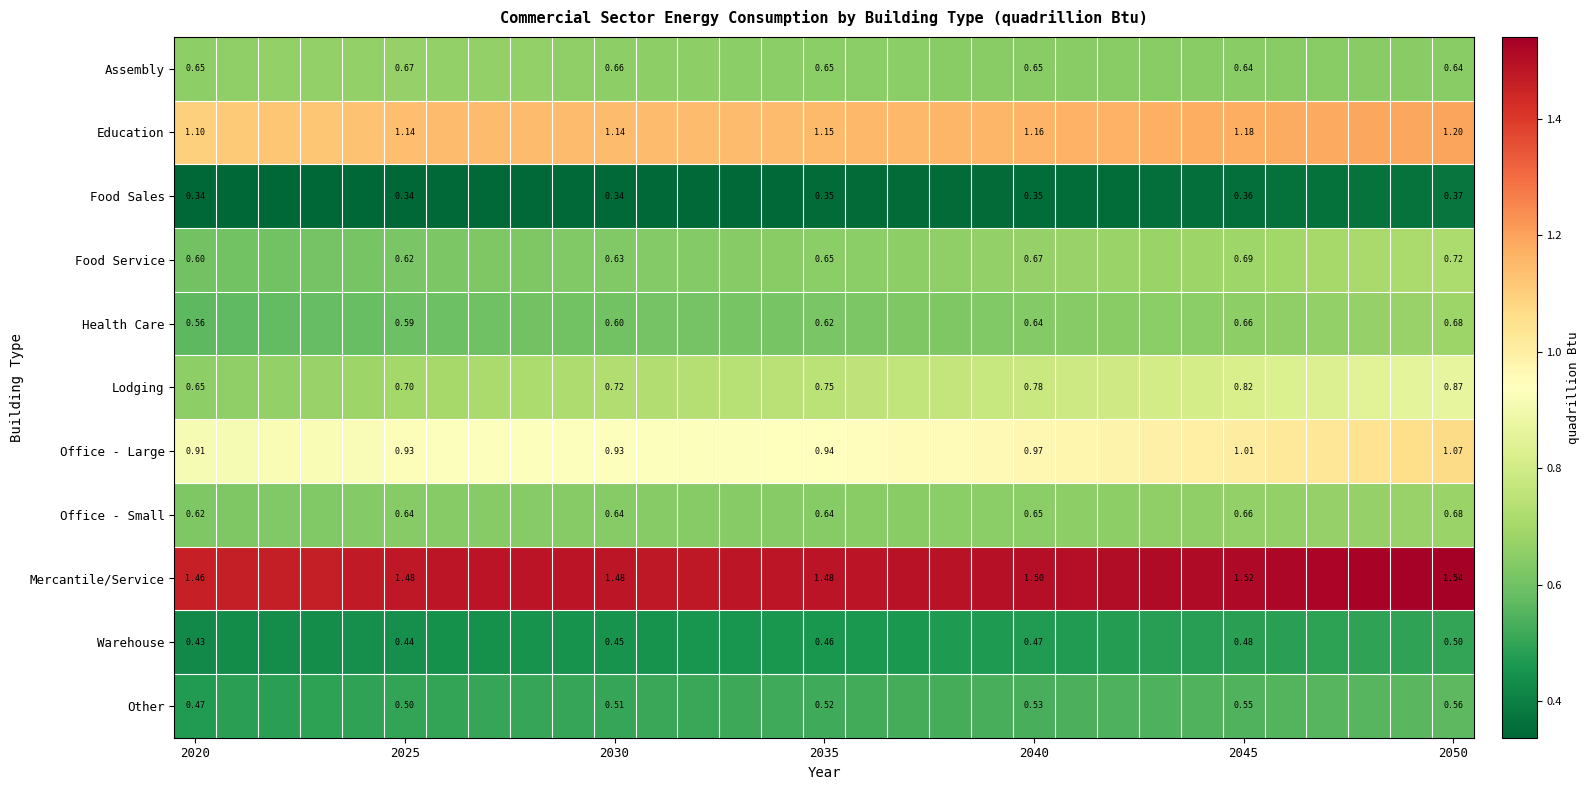

What is the difference between the maximum and minimum values in the Food Service series?

0.1